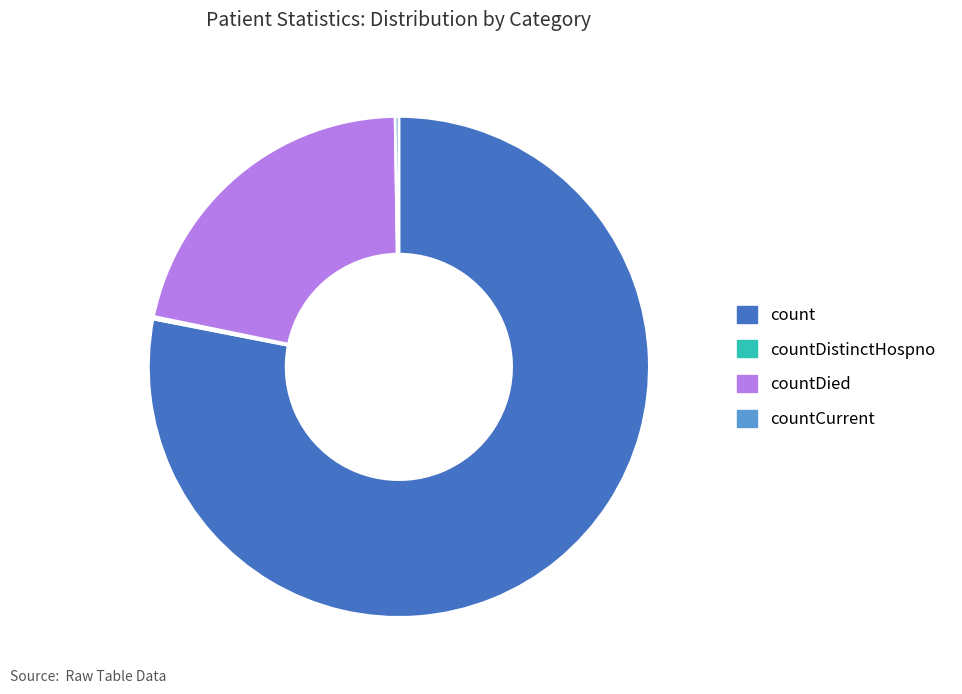

The count slice represents 78% of the pie. True or false?

True